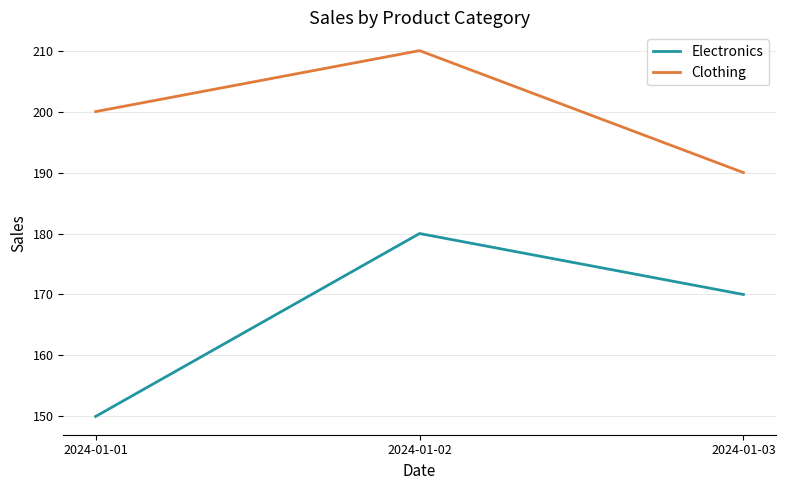

Reading right to left, what are all the values shown in this chart?

Electronics: 170	180	150
Clothing: 190	210	200